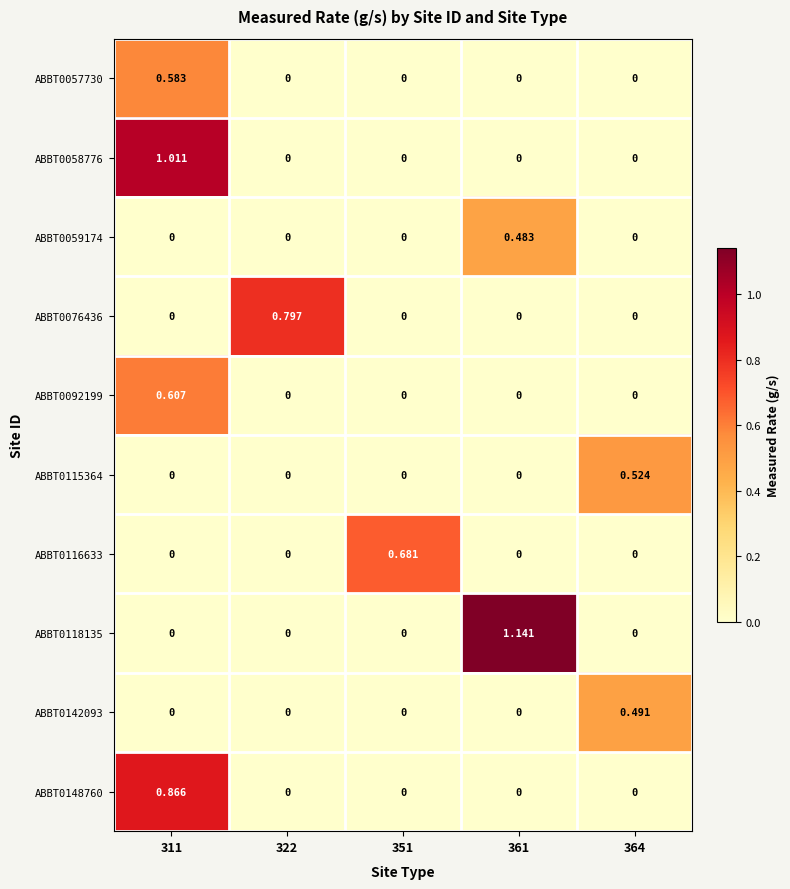

How many data points does each series have?

5